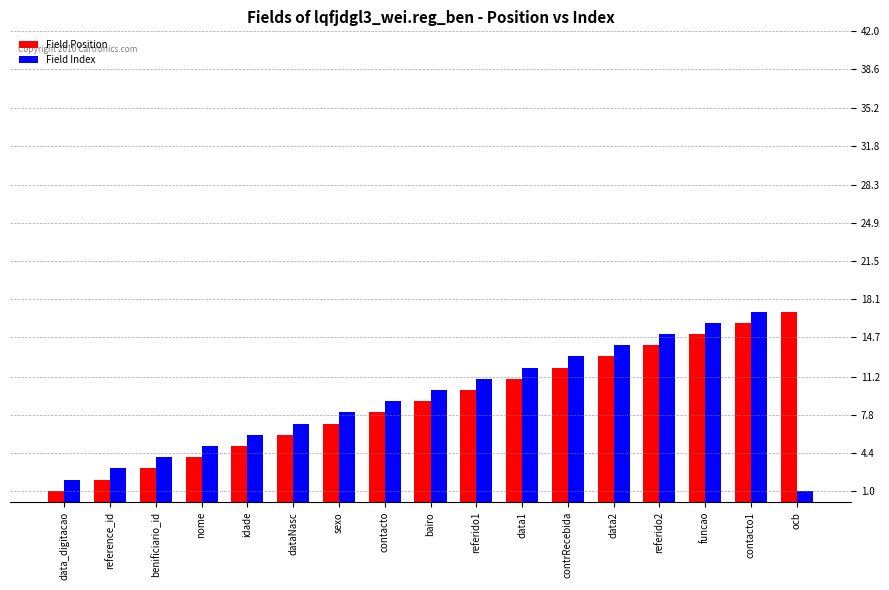

How many values in the Field Index series are below 9?

8